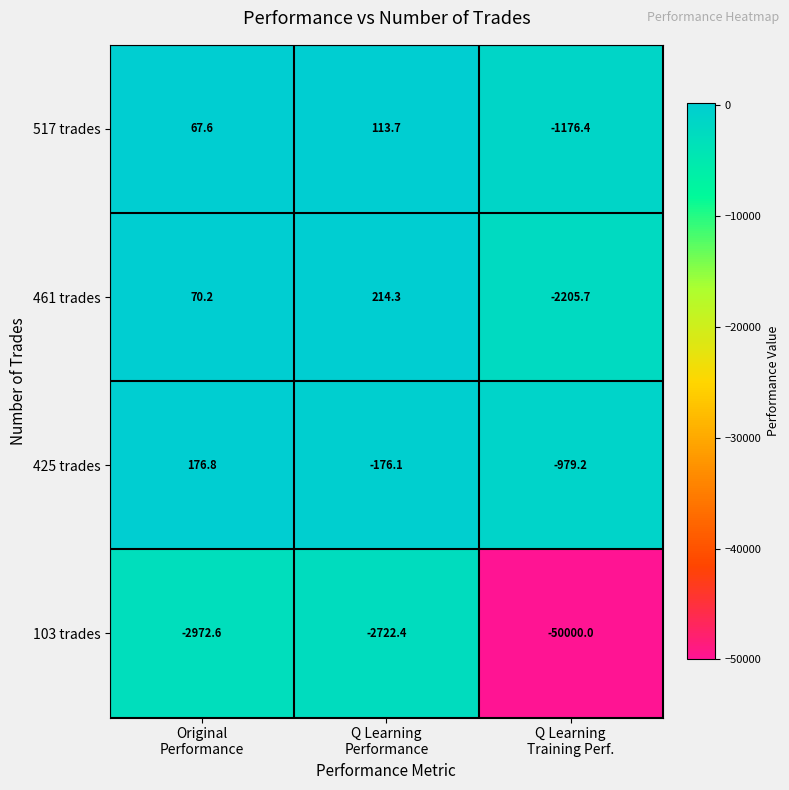

List the series in order of their peak value, lowest first.

103 trades, 517 trades, 425 trades, 461 trades